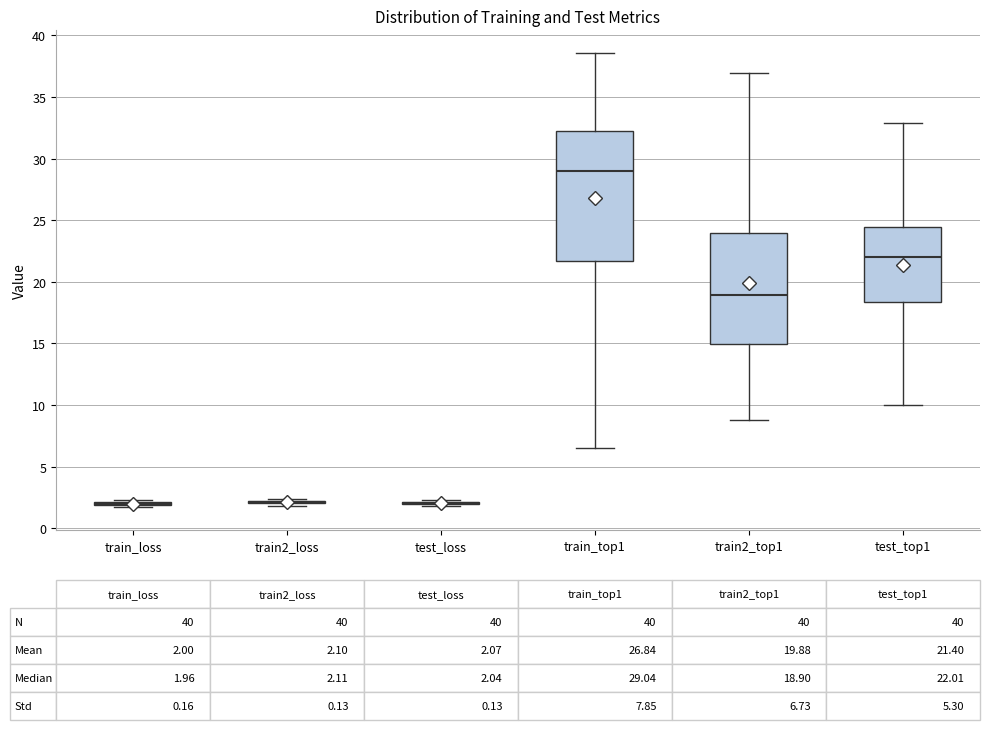

Comparing the boxes themselves (not the whiskers), which one is the tallest?

train_top1